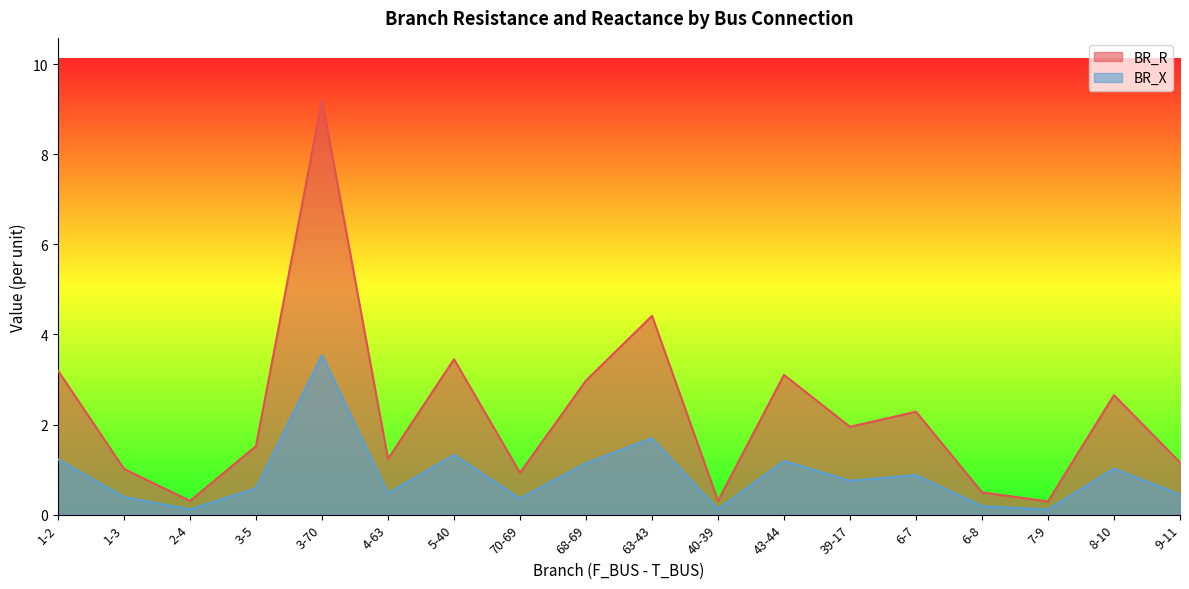

What is the label of the 2nd point from the left?

1-3